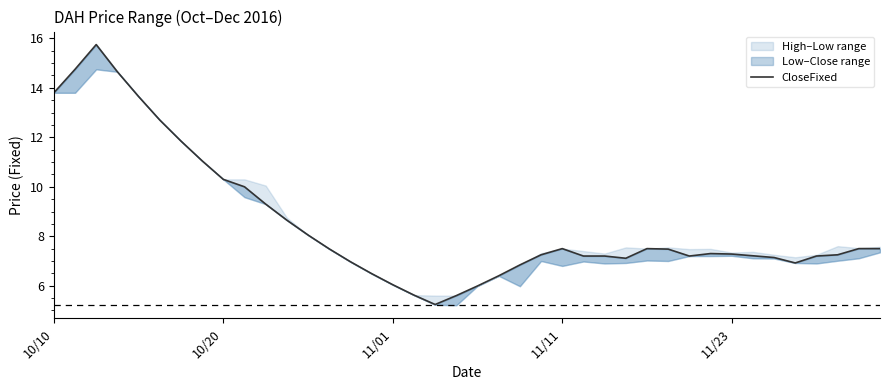

True or false: the data has more than 2 interior local peaks.

True